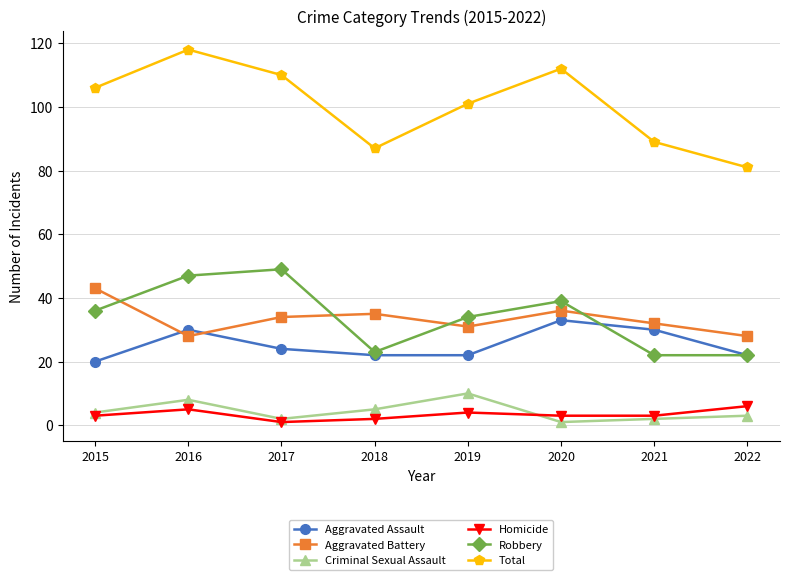

How many interior local peaks does the Aggravated Battery series have?

2